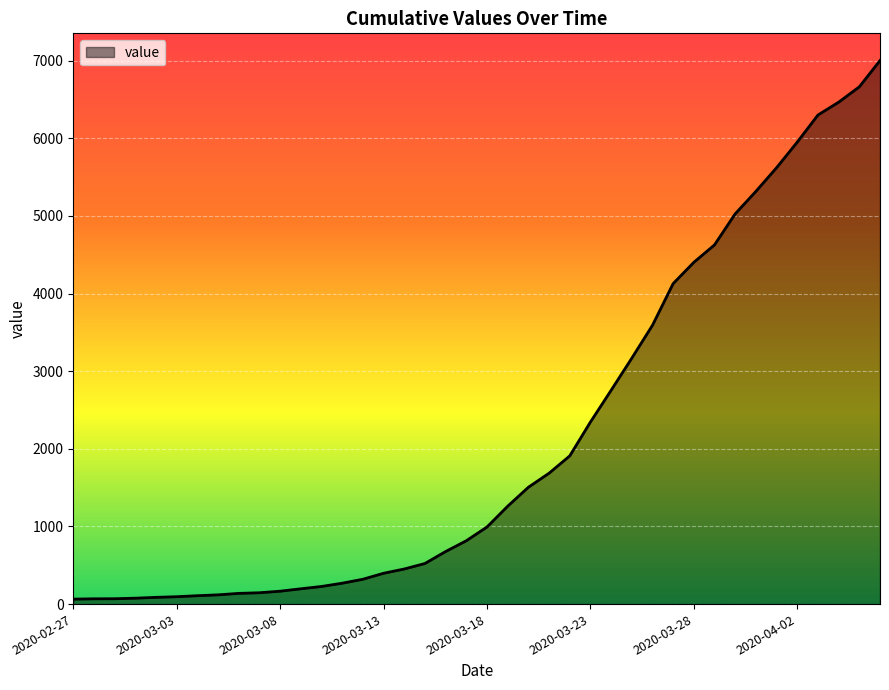

What is the greatest value displayed?

7003